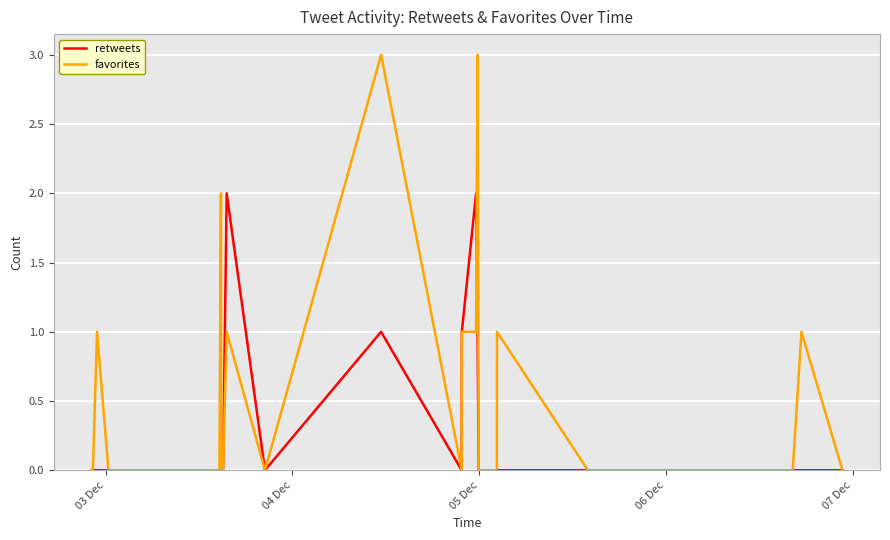

What are all the series names shown in the legend?

retweets, favorites